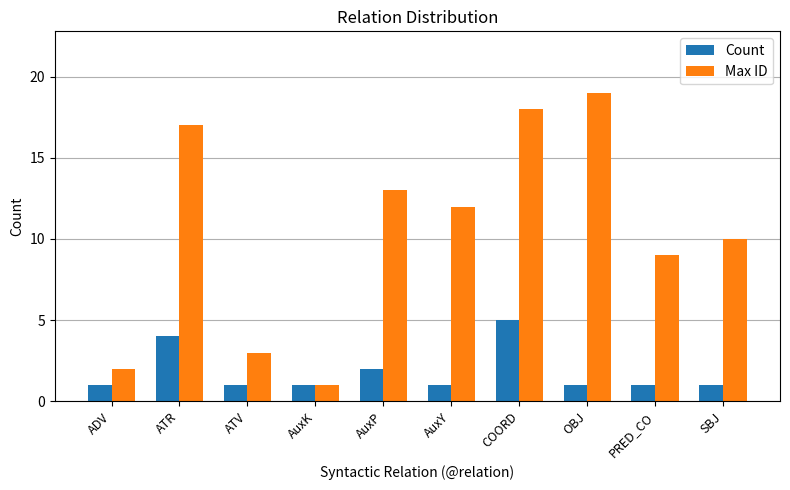

What is the greatest value displayed?

19